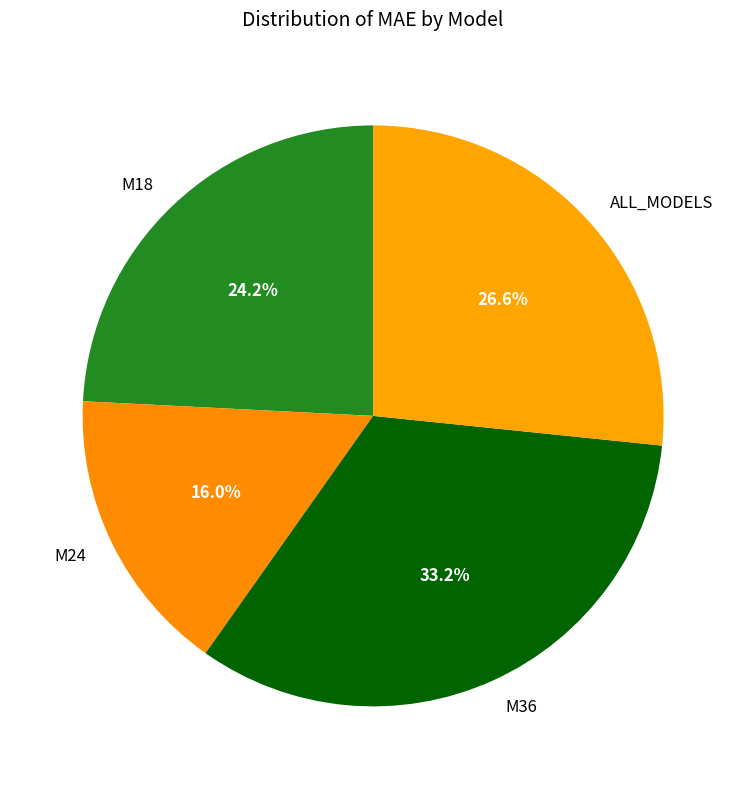

Which category has the smallest portion of the pie?

M24